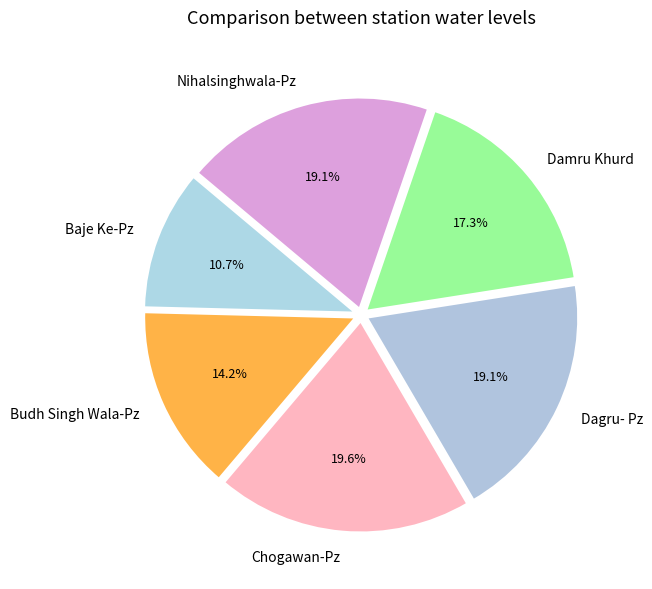

What is the smallest slice in the pie chart?

Baje Ke-Pz